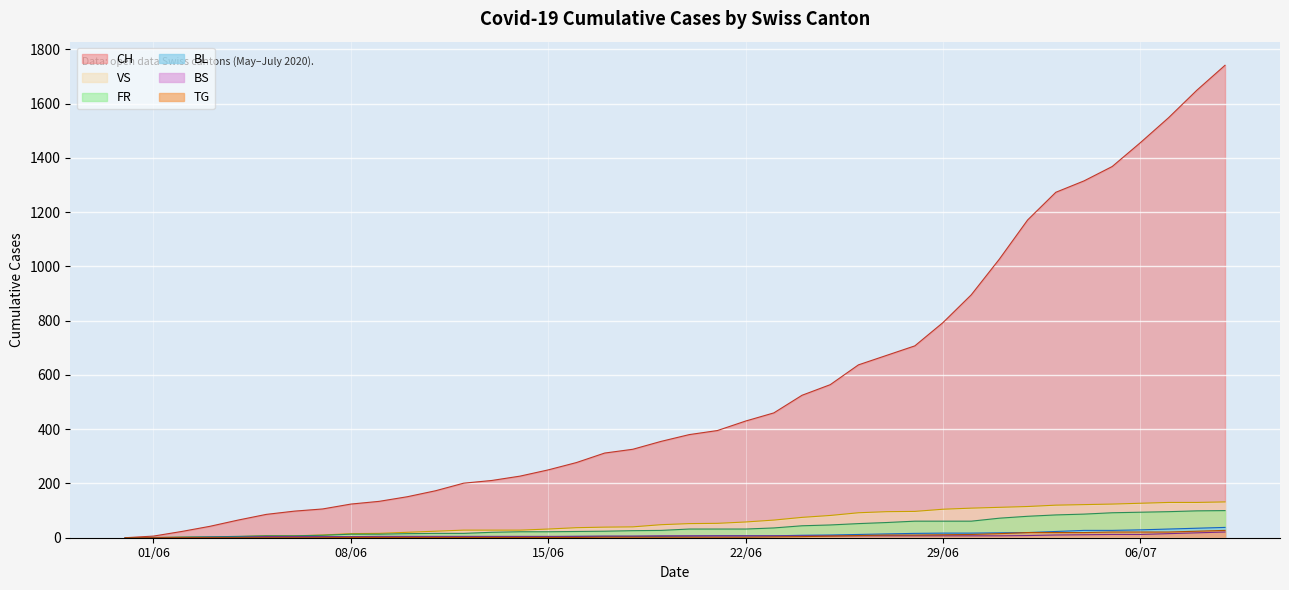

What position from the left is 2020-06-20?

21